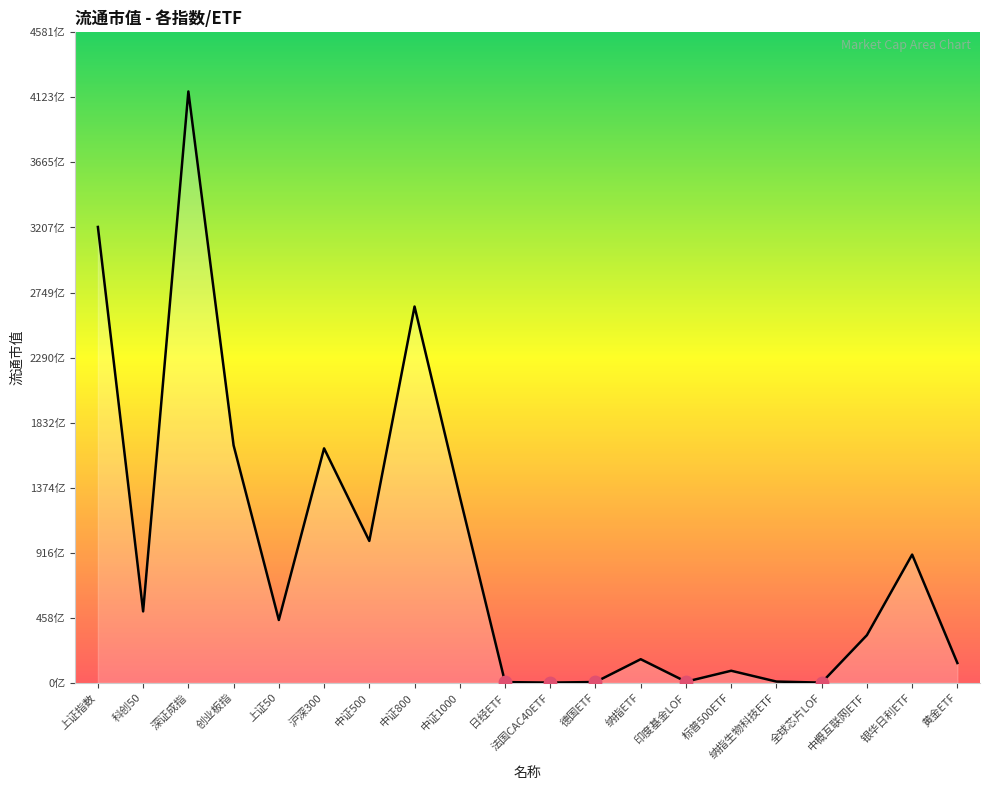

Between 德国ETF and 全球芯片LOF, which is larger?

德国ETF